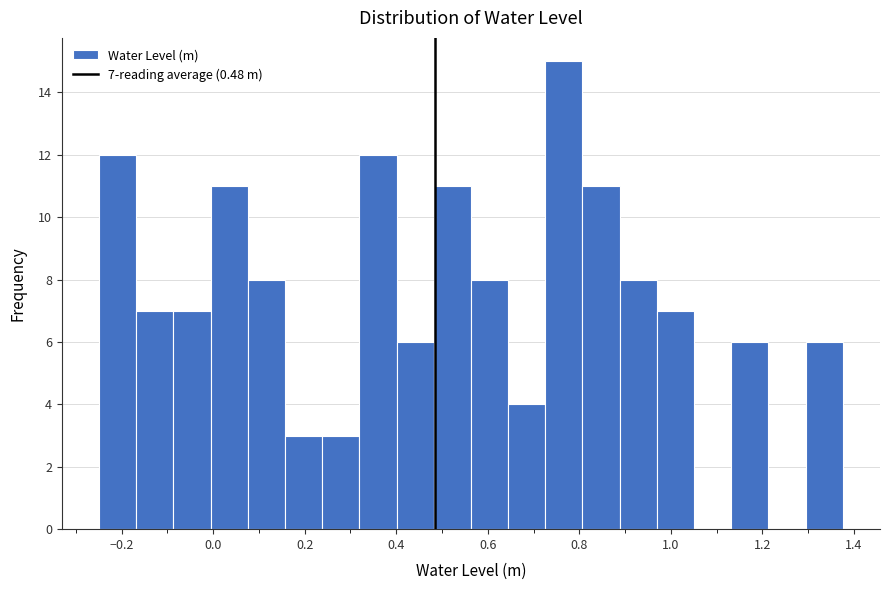

Over which range of the x-axis is the bar tallest?

0.72 to 0.80